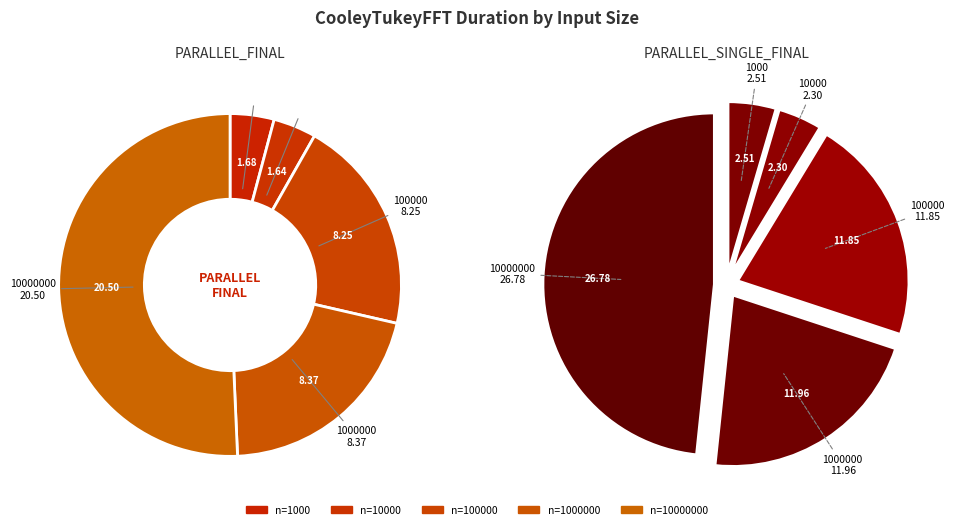

Rank the series by their maximum value, from highest to lowest.

PARALLEL_SINGLE_FINAL, PARALLEL_FINAL